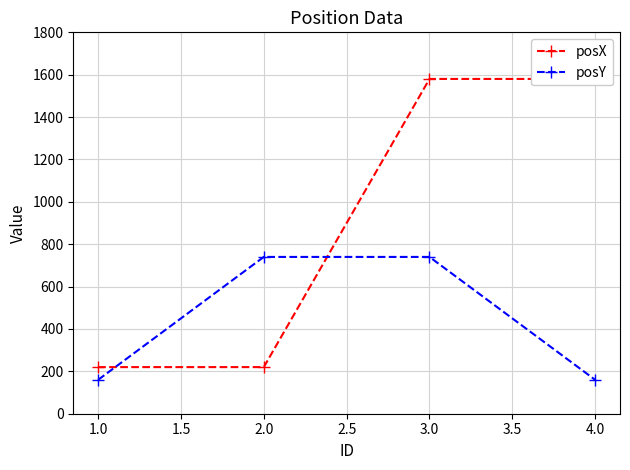

What is the value of the posY point at the 3rd from the left?

740